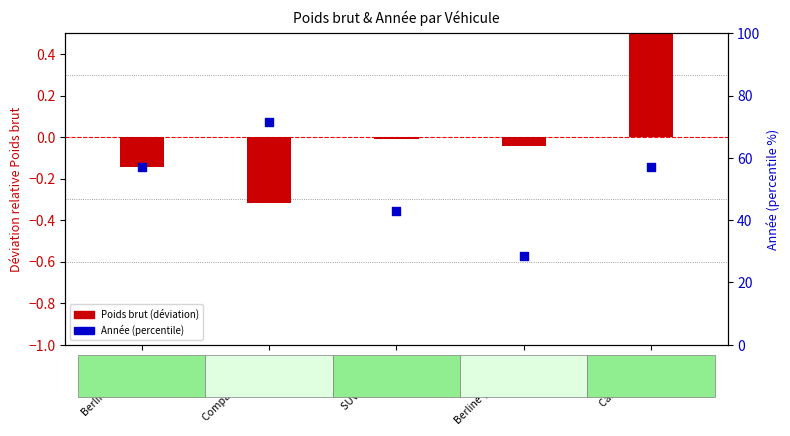

Which series contains the highest Y value?

Année (percentile normalisé)